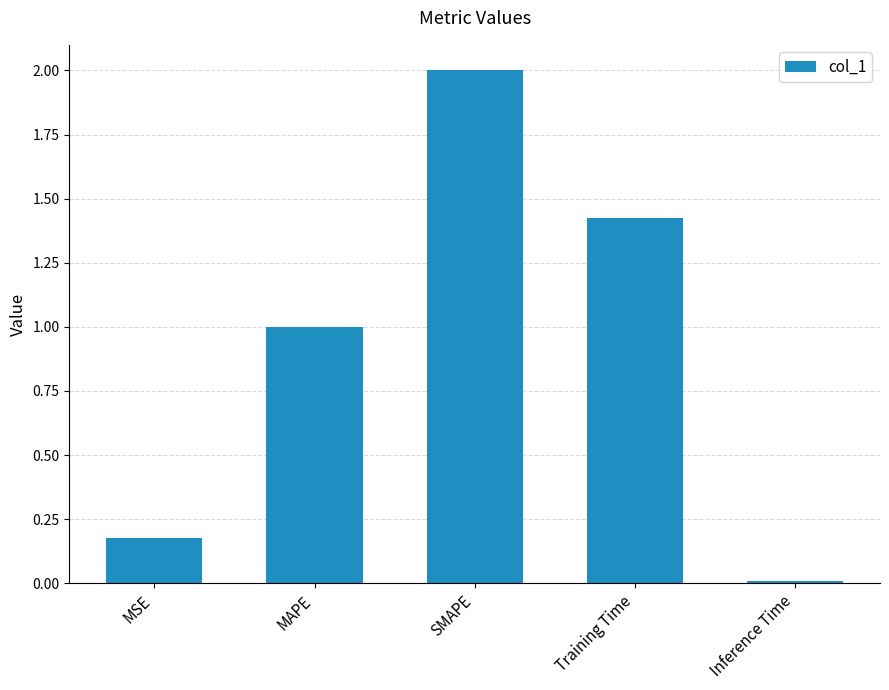

How many bars are there in total?

5